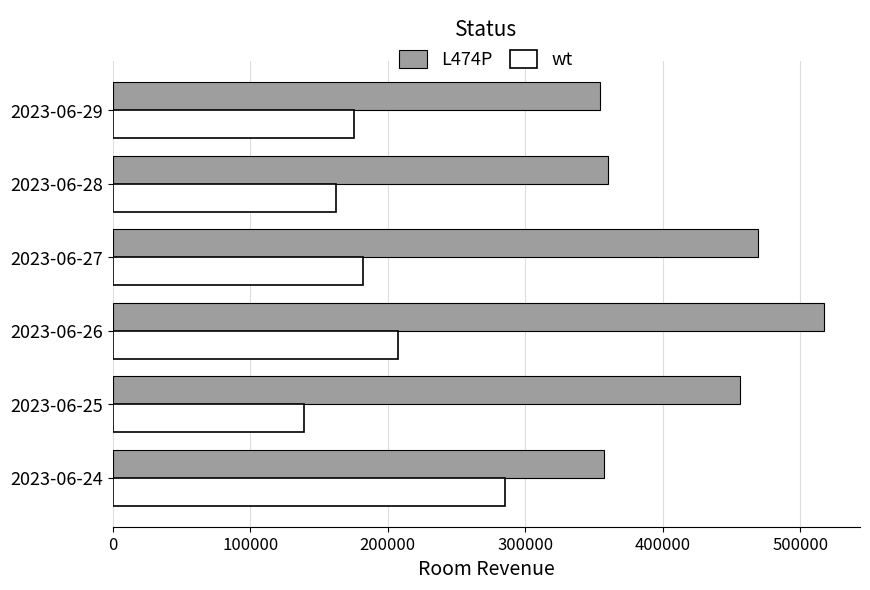

What is the highest value of the L474P series?

517395.9